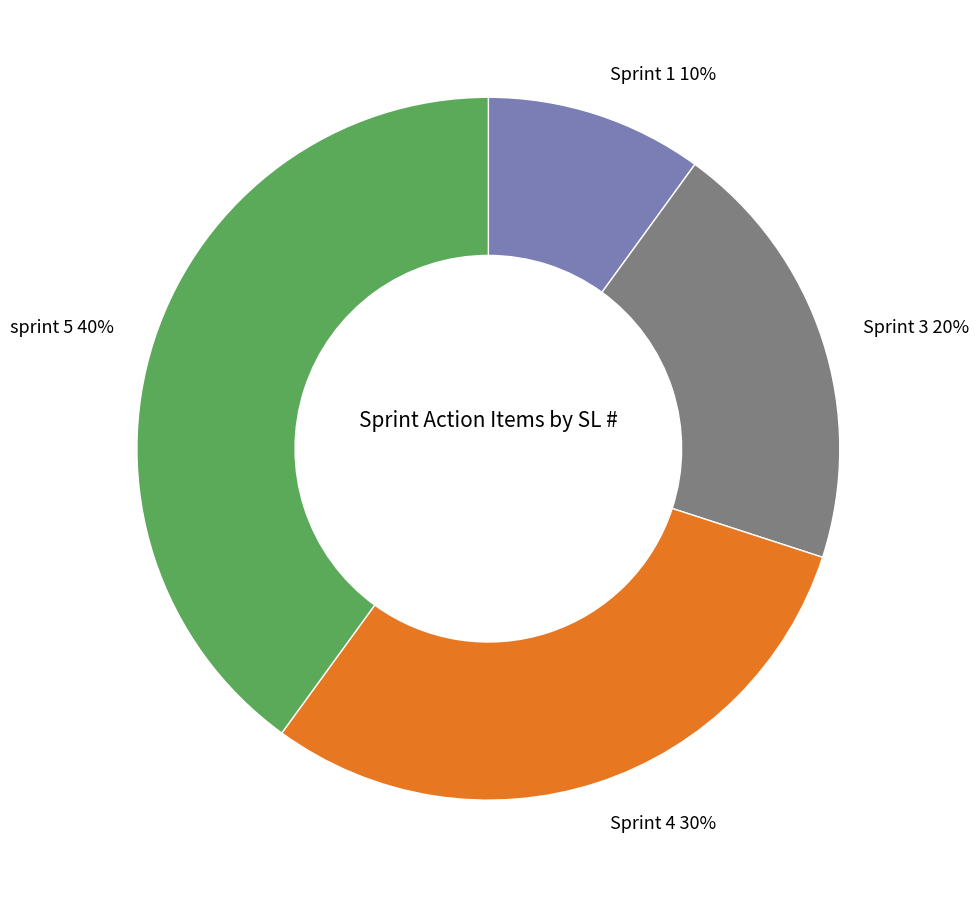

Combined, do Sprint 3 and sprint 5 account for over 50%?

Yes